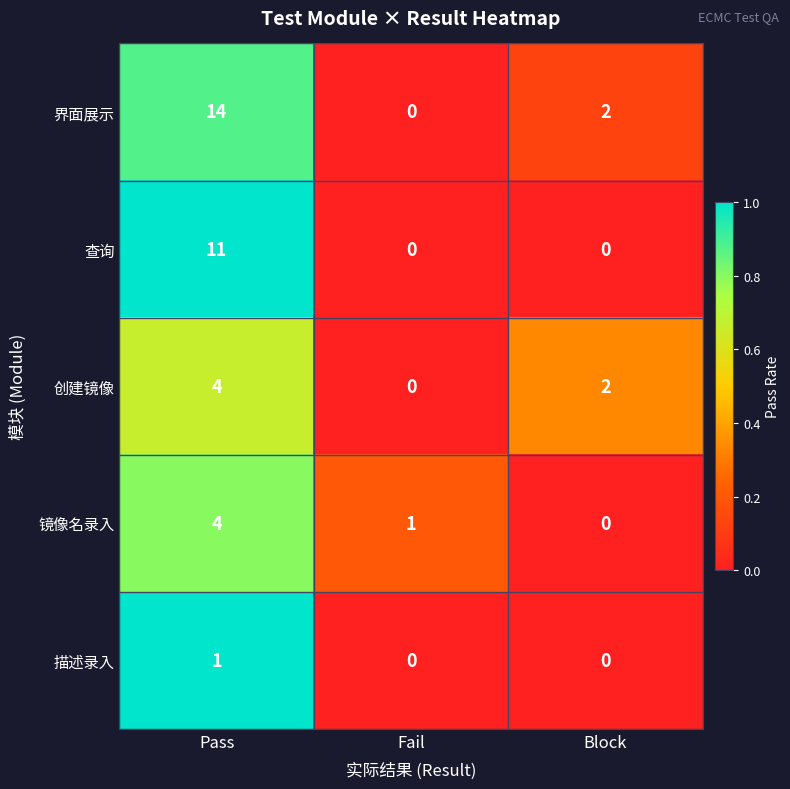

How many values in the 描述录入 series exceed 0?

1